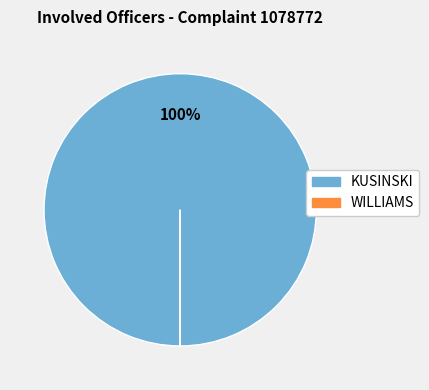

Which slice is the largest?

KUSINSKI